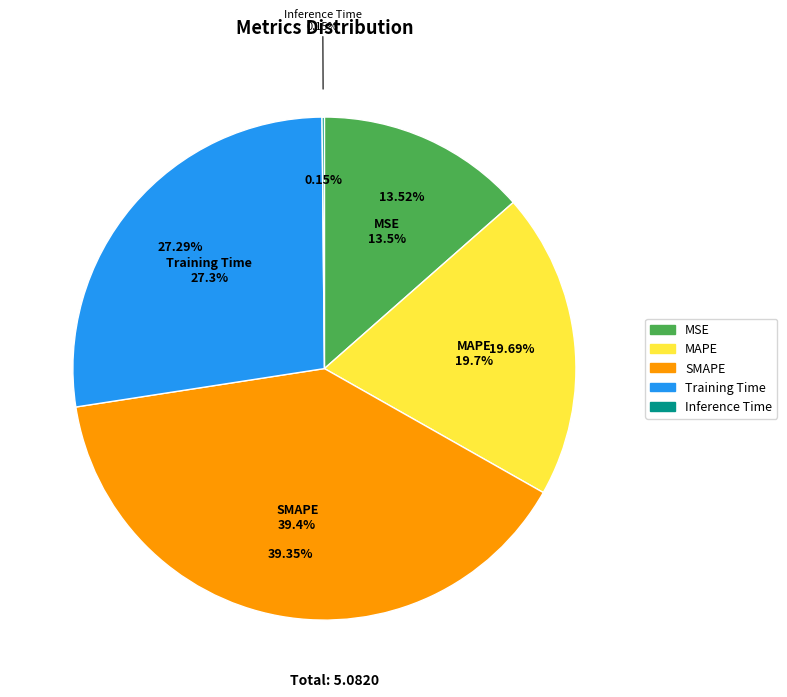

The Inference Time slice represents 0% of the pie. True or false?

True